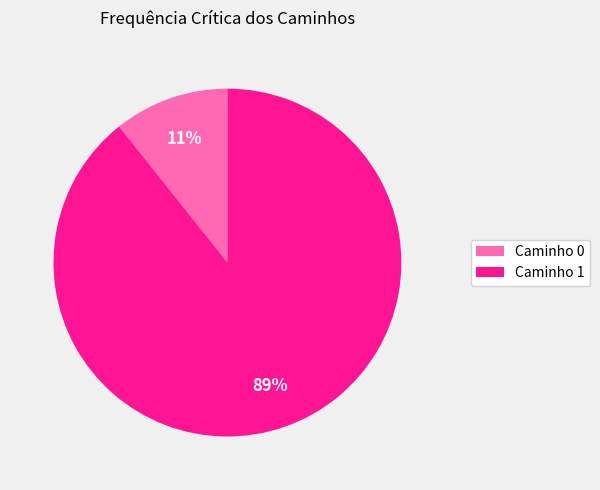

Rank the categories by value from highest to lowest.

Caminho 1, Caminho 0